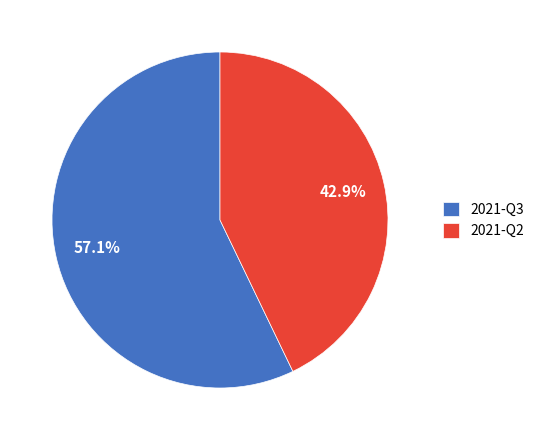

Count the number of slices in the pie.

2